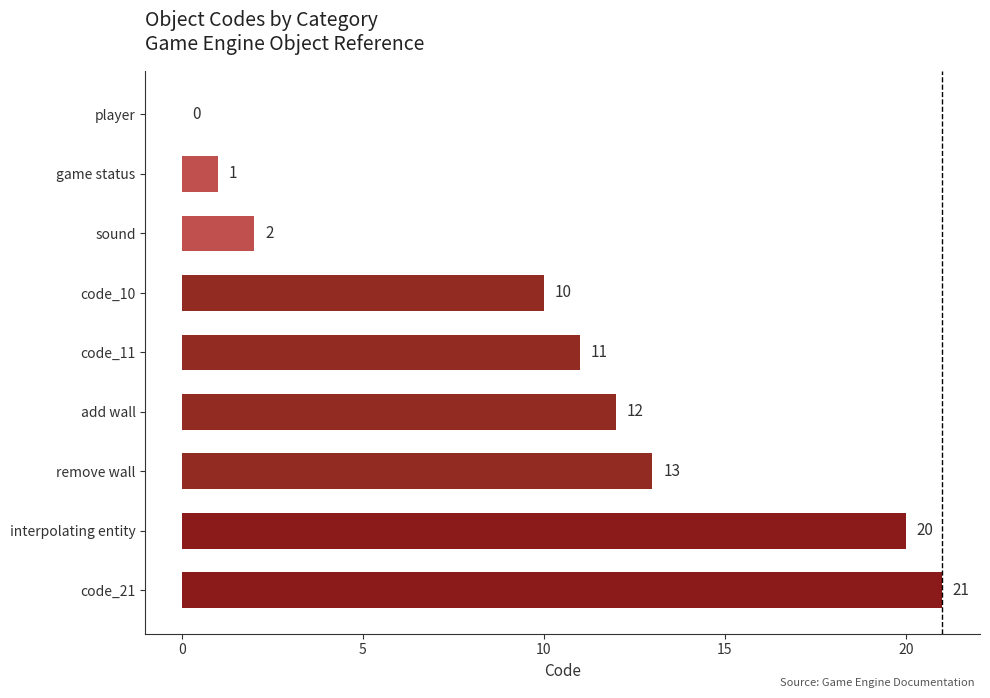

Approximately how many times larger is the value at remove wall compared to code_10?

1.3